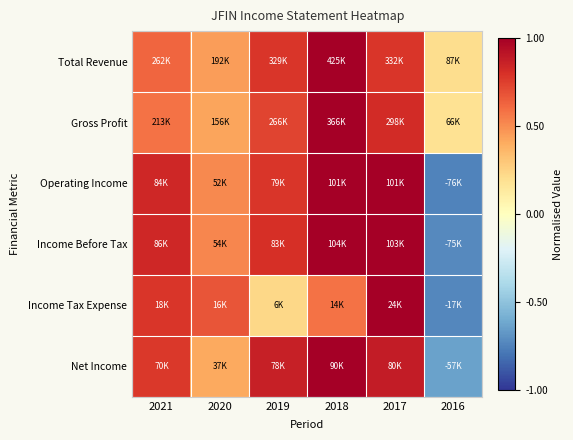

Reading left to right, extract all data points from this chart.

Total Revenue: 2021=0.6	2020=0.5	2019=0.8	2018=1.0	2017=0.8	2016=0.2
Gross Profit: 2021=0.6	2020=0.4	2019=0.7	2018=1.0	2017=0.8	2016=0.2
Operating Income: 2021=0.8	2020=0.5	2019=0.8	2018=1.0	2017=1.0	2016=-0.7
Income Before Tax: 2021=0.8	2020=0.5	2019=0.8	2018=1.0	2017=1.0	2016=-0.7
Income Tax Expense: 2021=0.8	2020=0.7	2019=0.2	2018=0.6	2017=1.0	2016=-0.7
Net Income: 2021=0.8	2020=0.4	2019=0.9	2018=1.0	2017=0.9	2016=-0.6